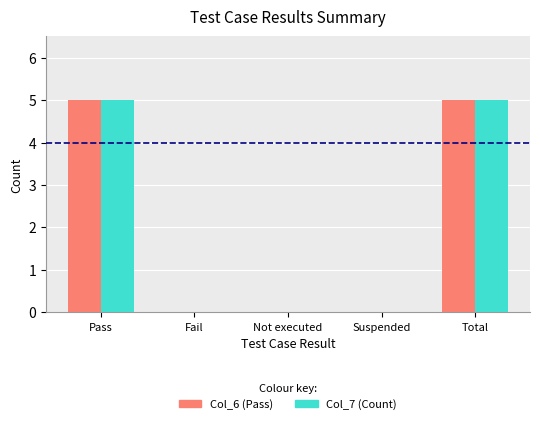

Reading left to right, what are all the values shown in this chart?

Col_6 (Pass): Pass=5	Fail=0	Not executed=0	Suspended=0	Total=5
Col_7 (Count): Pass=5	Fail=0	Not executed=0	Suspended=0	Total=5